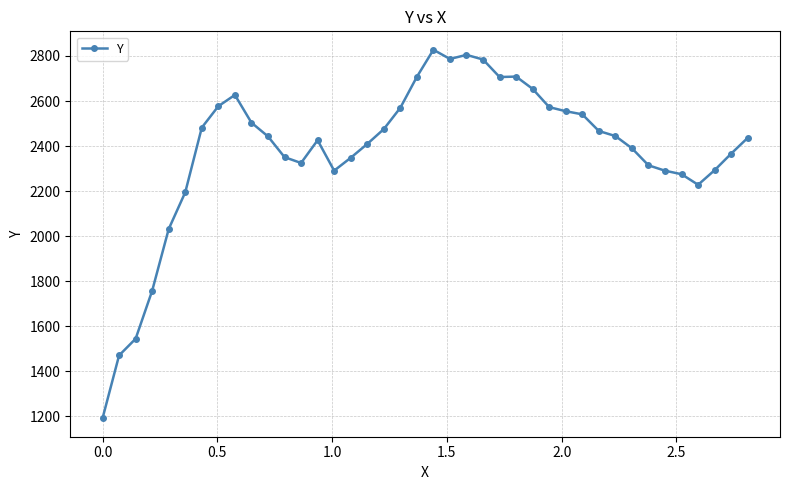

What is the difference between the second highest and minimum values?

1612.8